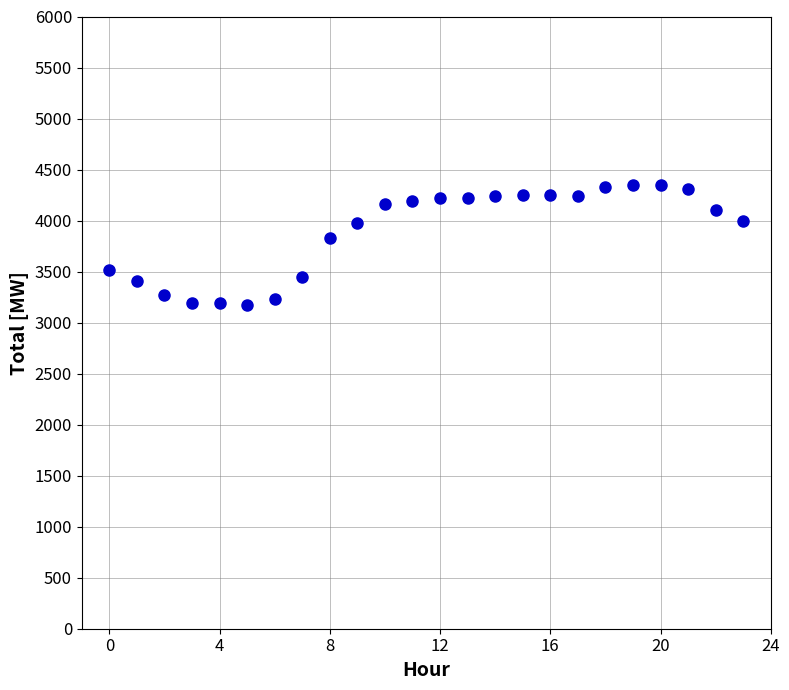

What is the range of Y values (max minus min)?

1181